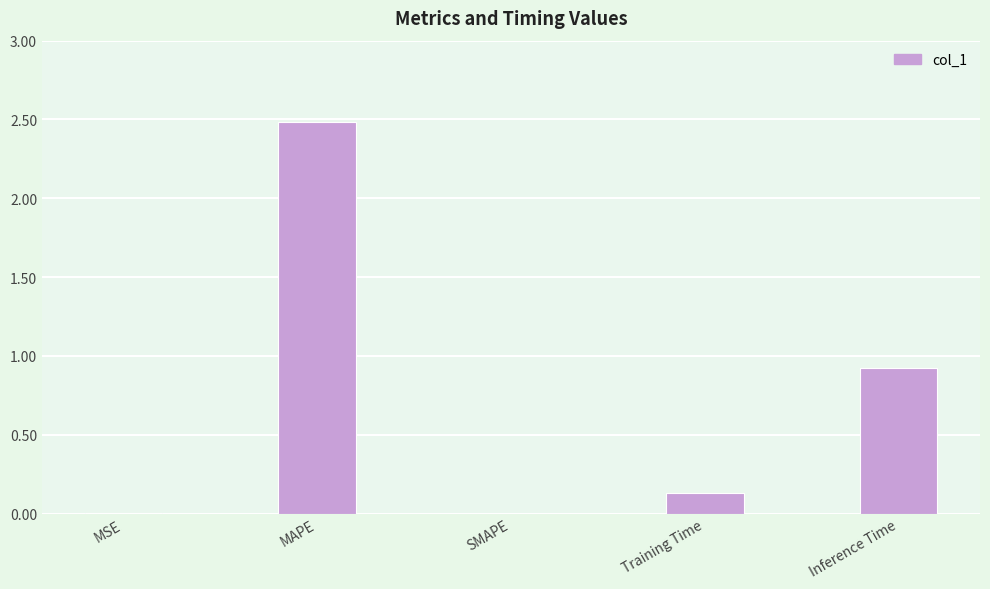

What is the maximum value shown in the chart?

2.5